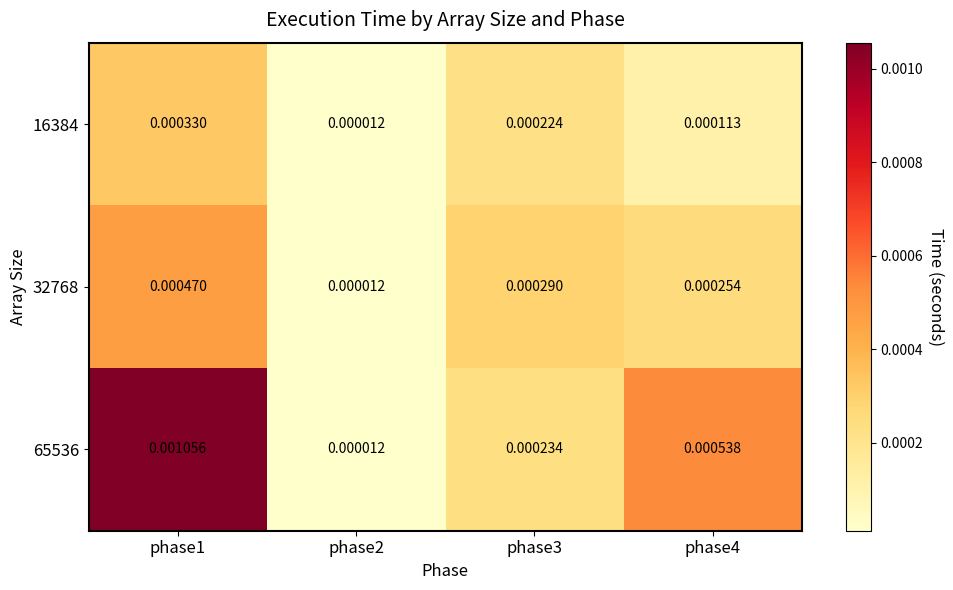

Is the value of 32768 at phase2 greater than the value of 65536 at phase1?

No